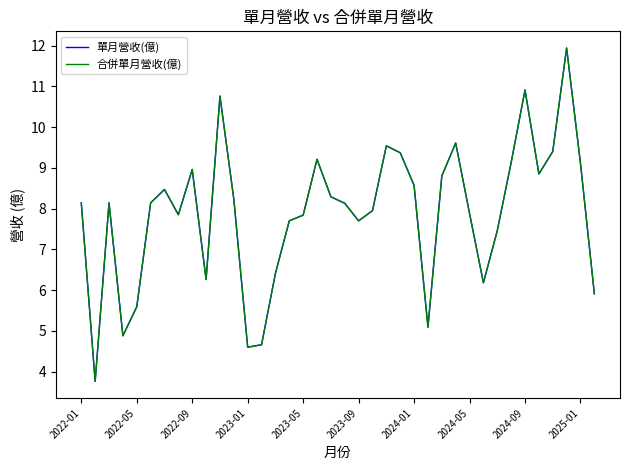

What is the average value of the 合併單月營收(億) series?

7.9